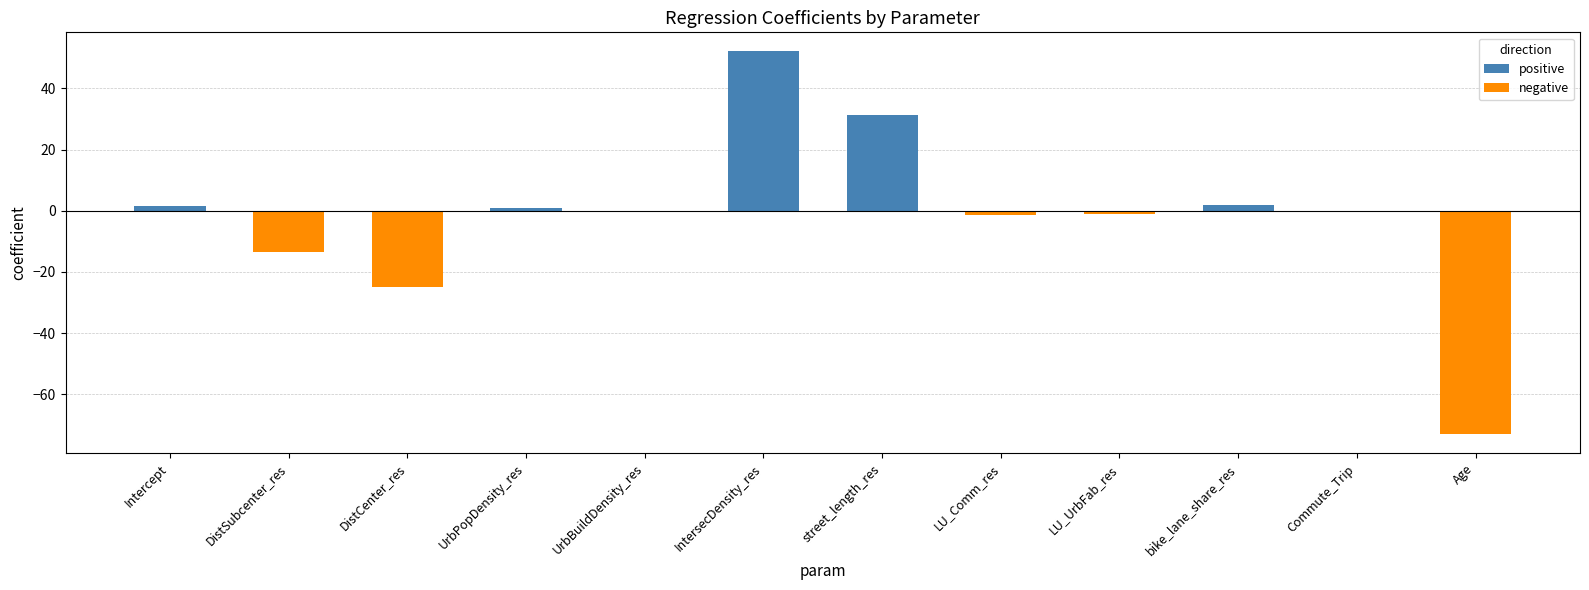

The value at UrbBuildDensity_res is -0.0. True or false?

True